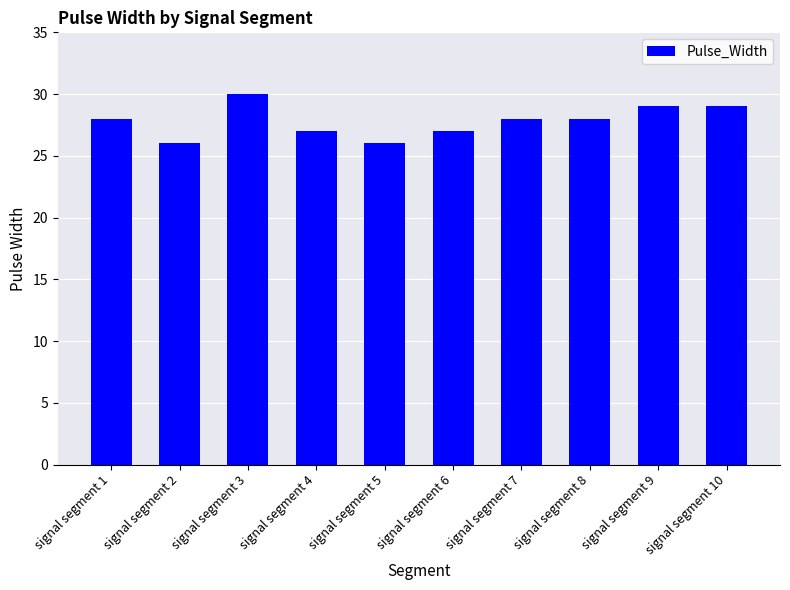

What is the change in value from signal segment 3 to signal segment 8?

-2